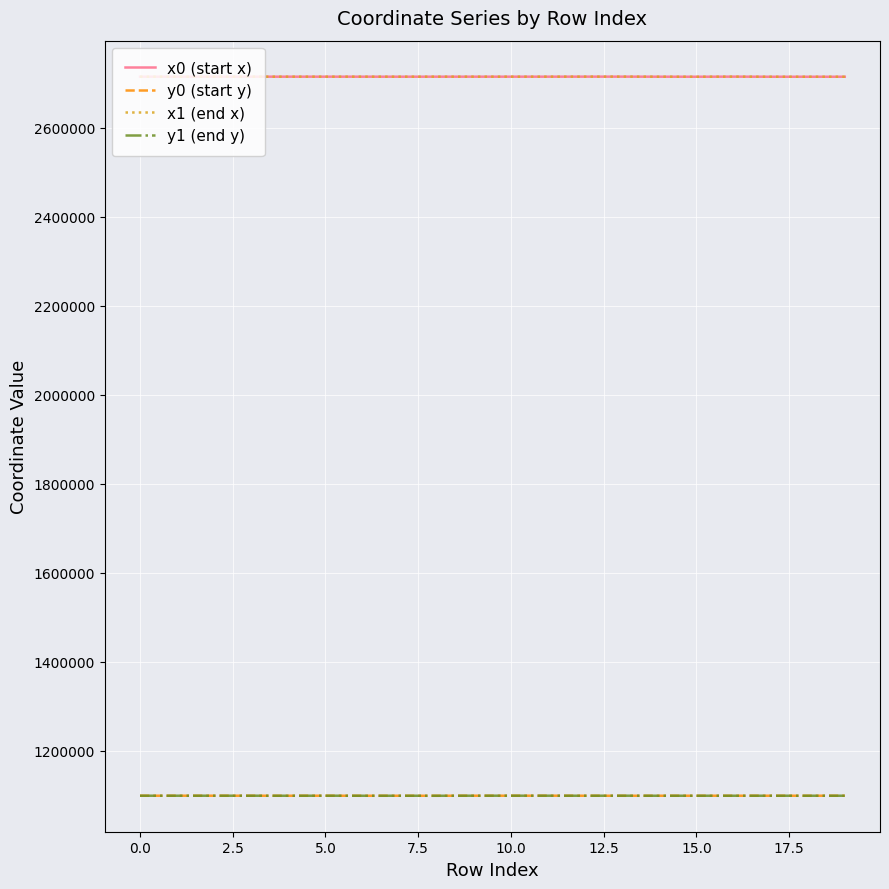

True or false: y1 (end y) and x1 (end x) cross at least once.

False